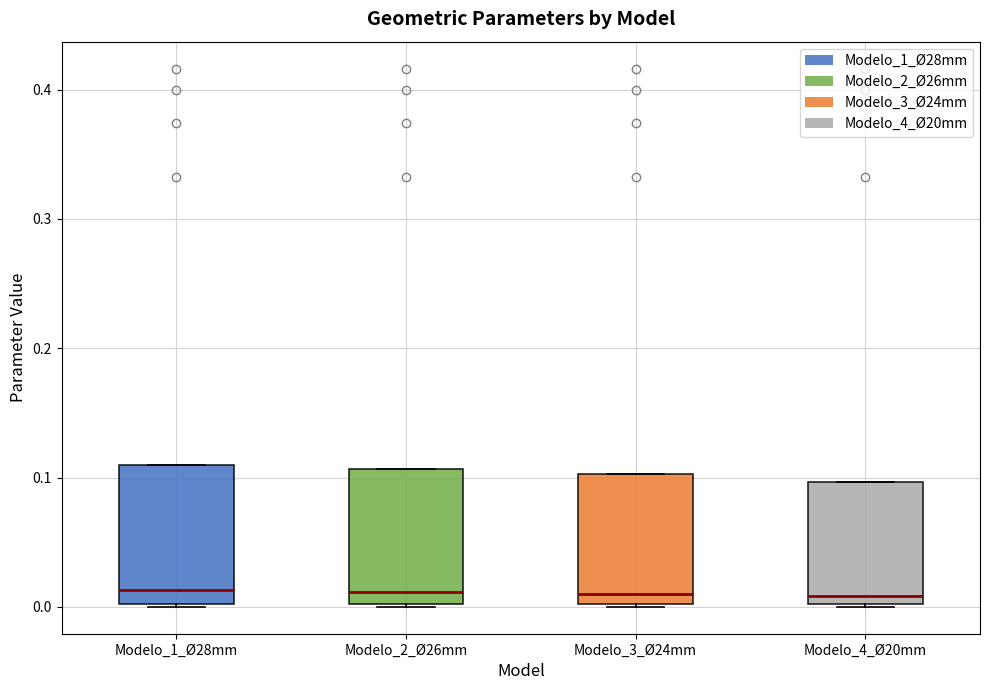

Reading left to right, read every box against the y-axis: the position of its median line, the range the box covers, and the ends of its whiskers. The values are not printed on the chart, so give them approximately, as read against the axis.

Modelo_1_Ø28mm: median 0.01, box 0.00 to 0.11, whiskers 0.00 to 0.11
Modelo_2_Ø26mm: median 0.01, box 0.00 to 0.11, whiskers 0.00 to 0.11
Modelo_3_Ø24mm: median 0.01, box 0.00 to 0.10, whiskers 0.00 to 0.10
Modelo_4_Ø20mm: median 0.01, box 0.00 to 0.10, whiskers 0.00 to 0.10